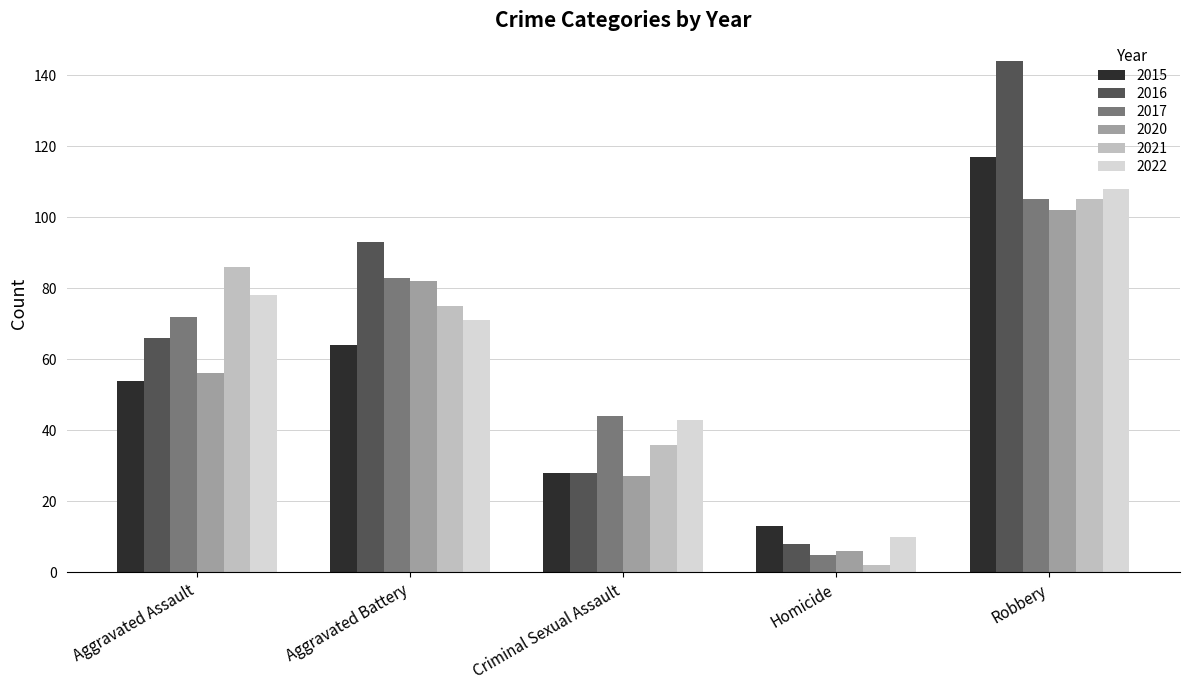

Reading right to left, extract all data points from this chart.

2015: 117	13	28	64	54
2016: 144	8	28	93	66
2017: 105	5	44	83	72
2020: 102	6	27	82	56
2021: 105	2	36	75	86
2022: 108	10	43	71	78